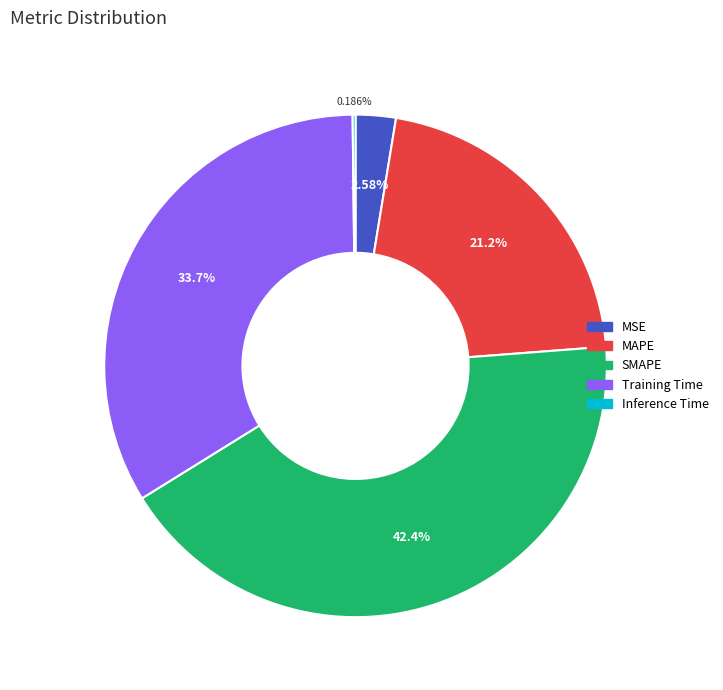

Which slice is the largest?

SMAPE